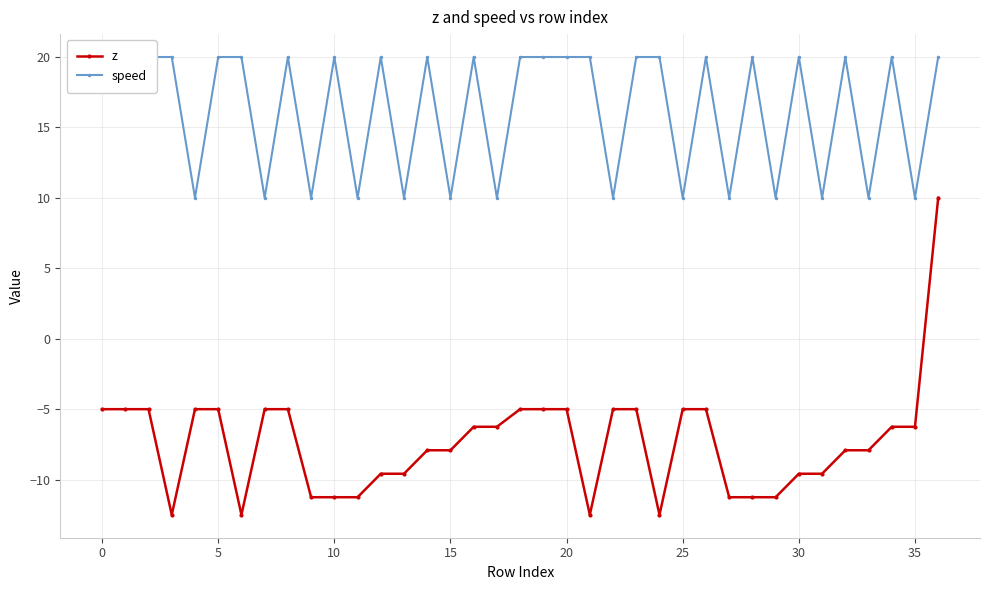

True or false: speed and z intersect in this chart.

False